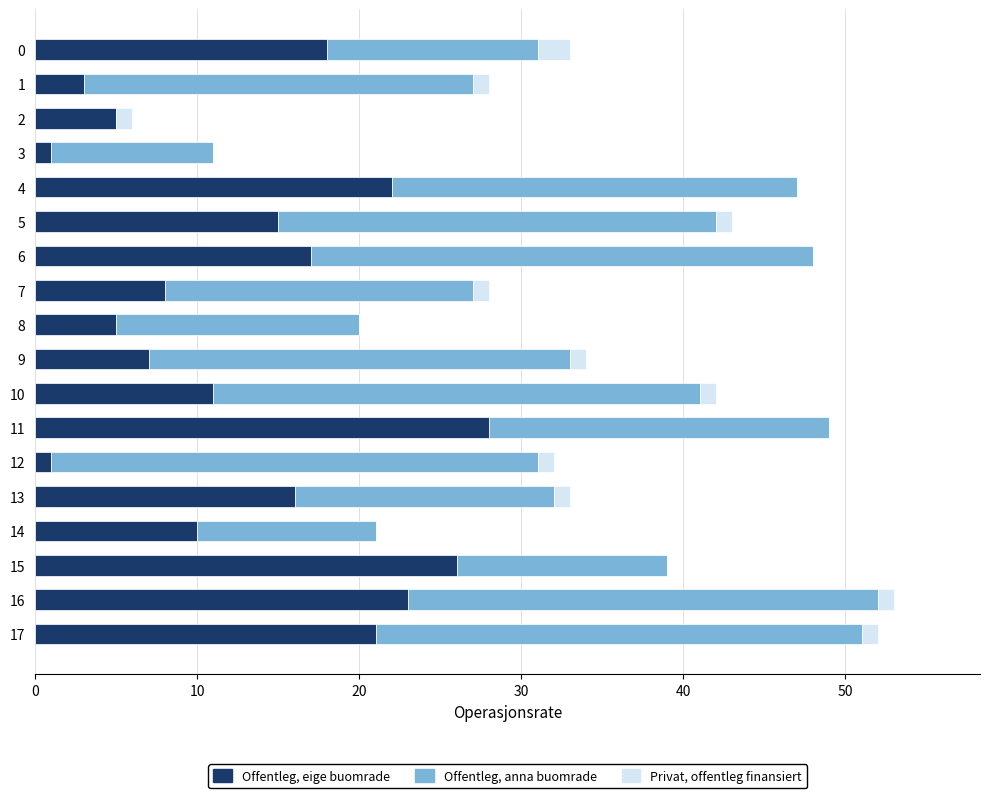

What is the highest value of the Offentleg, eige buomrade series?

28